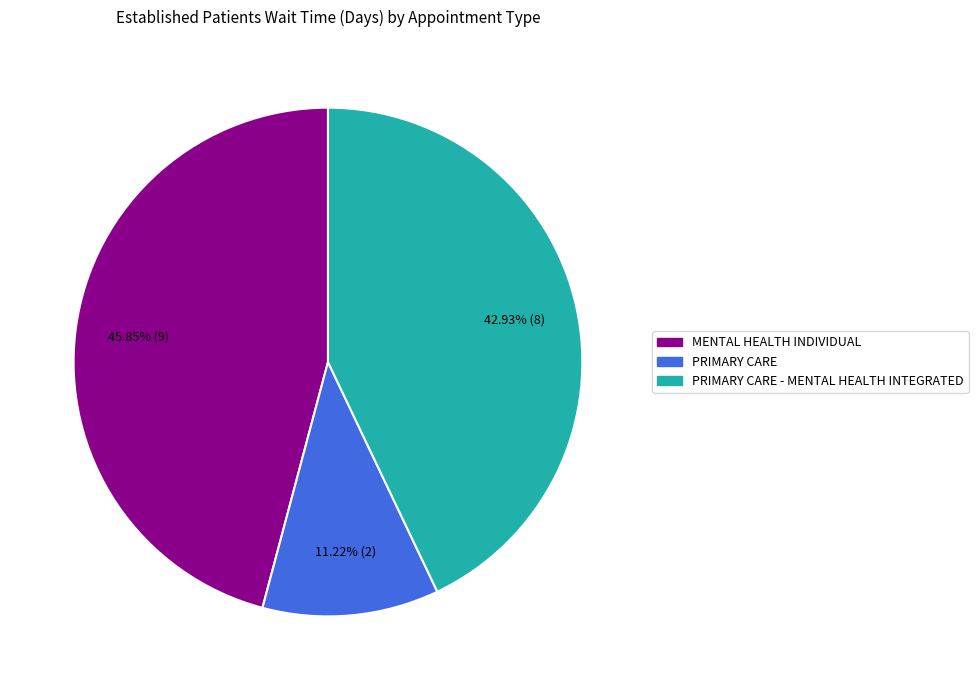

Is there a majority slice in this chart?

No